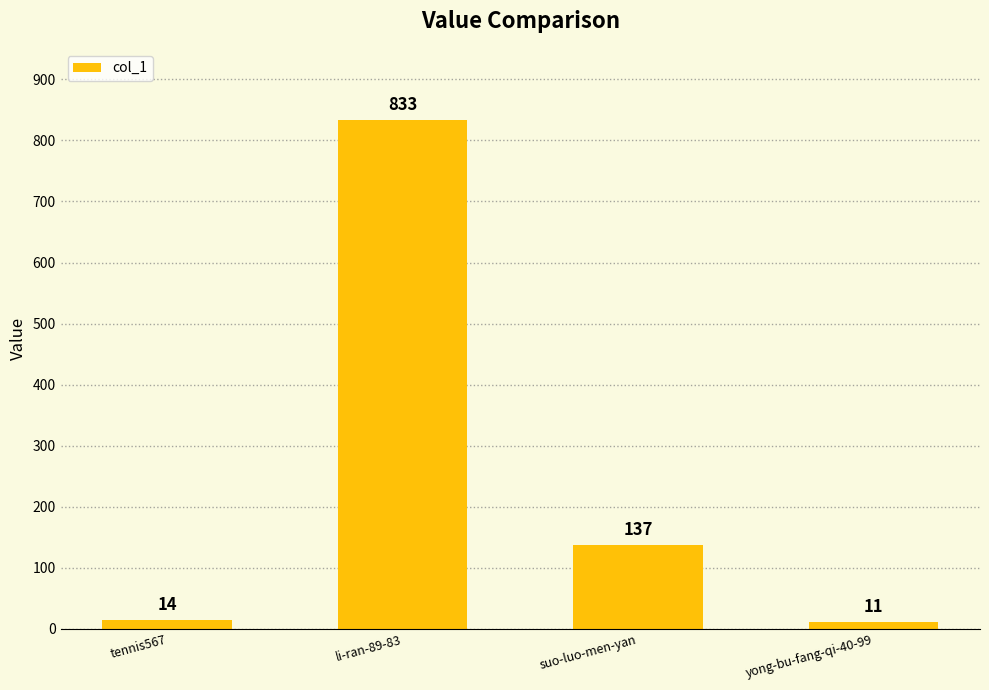

What is the ratio of the value at suo-luo-men-yan to the value at tennis567?

9.8